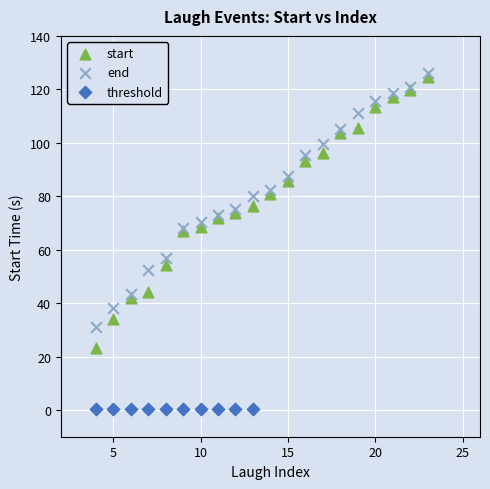

Which series contains the lowest Y value?

threshold